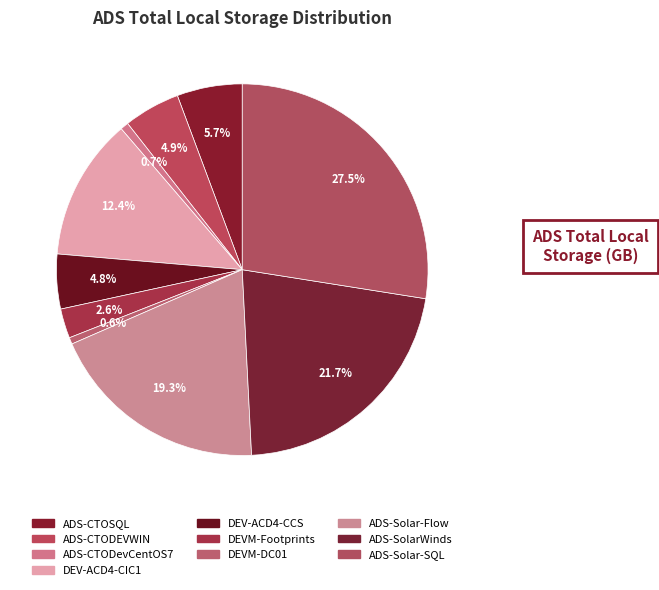

What percentage do DEV-ACD4-CIC1 and DEVM-DC01 together represent?

12.9%